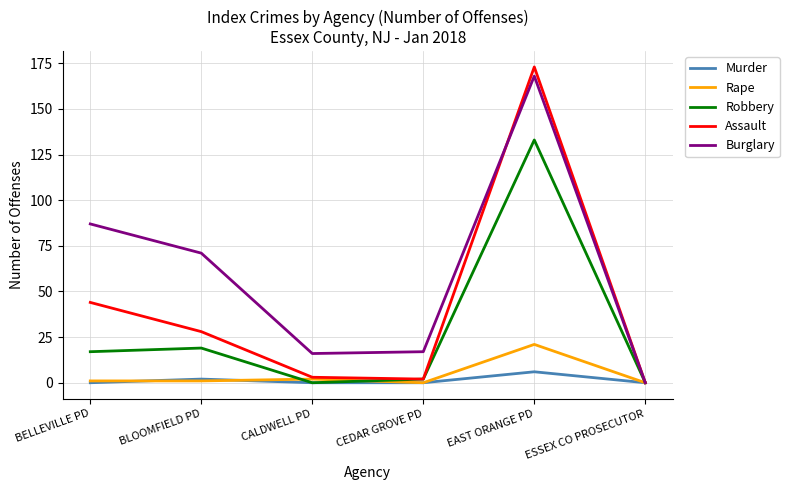

Is it true that Murder equals 0 at CEDAR GROVE PD?

True